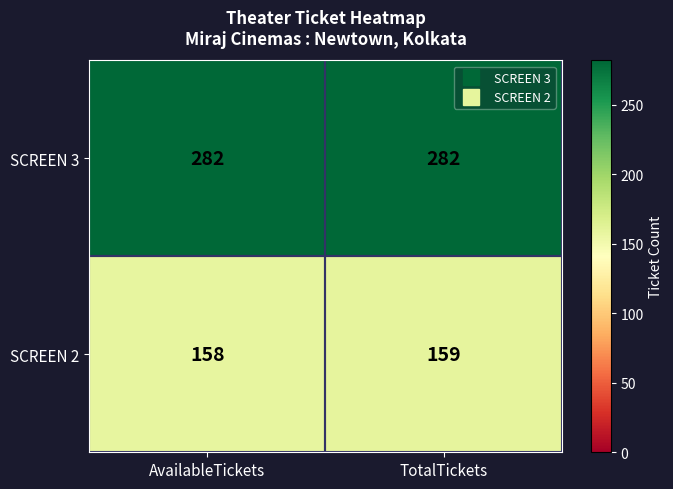

What is the sum of all SCREEN 3 values?

564